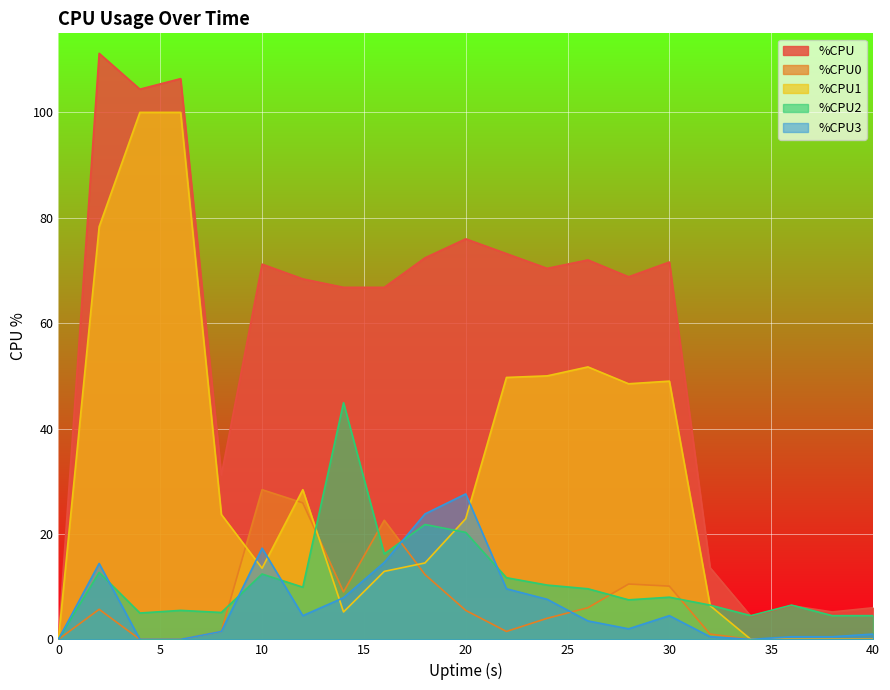

At which category does %CPU0 reach its first local peak?

2